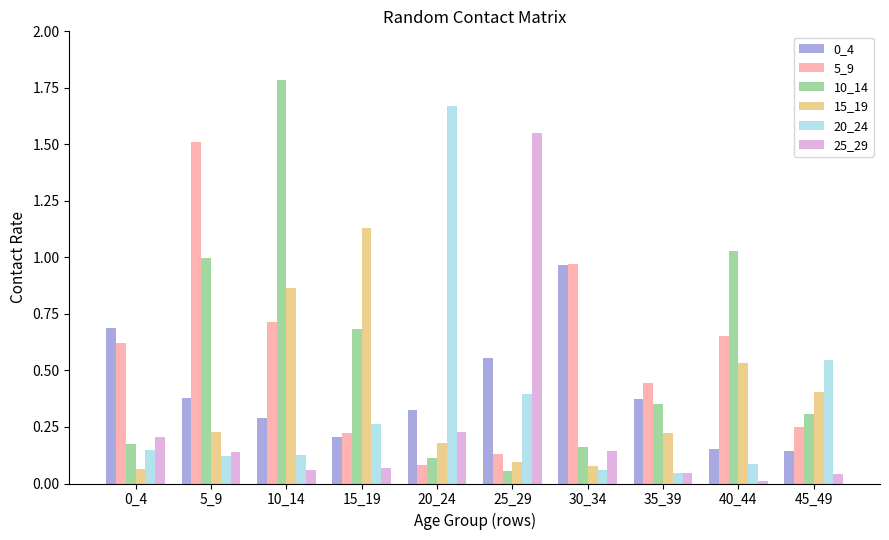

What is the difference between the maximum and minimum values in the 5_9 series?

1.4